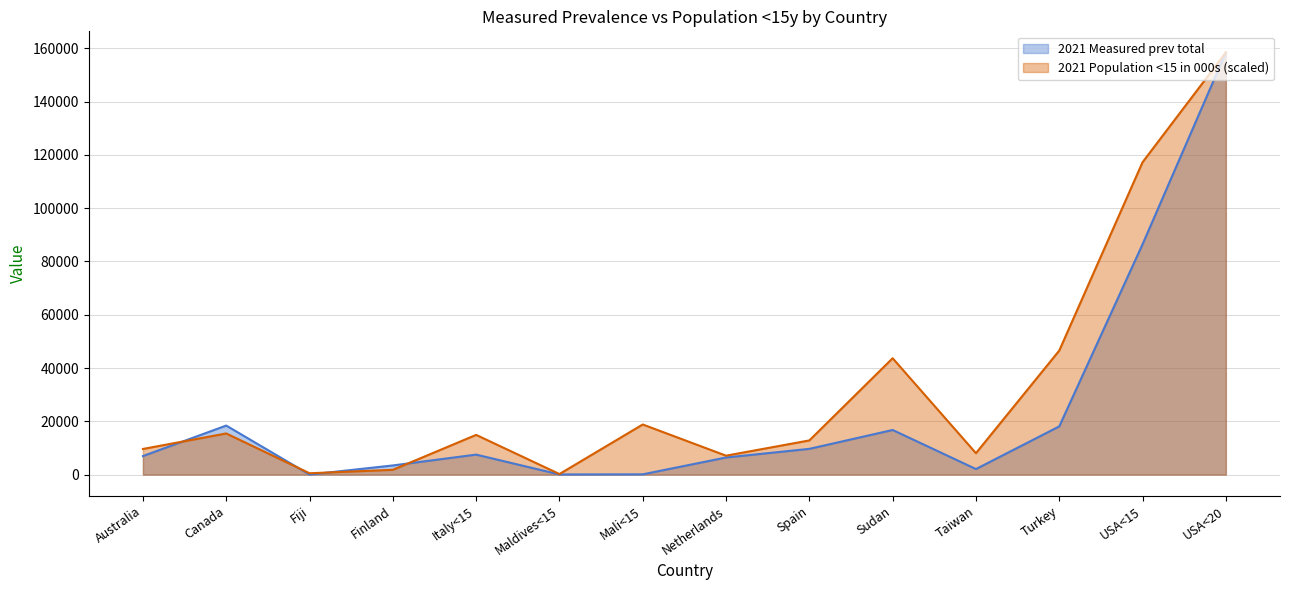

Count the number of categories in the chart.

14